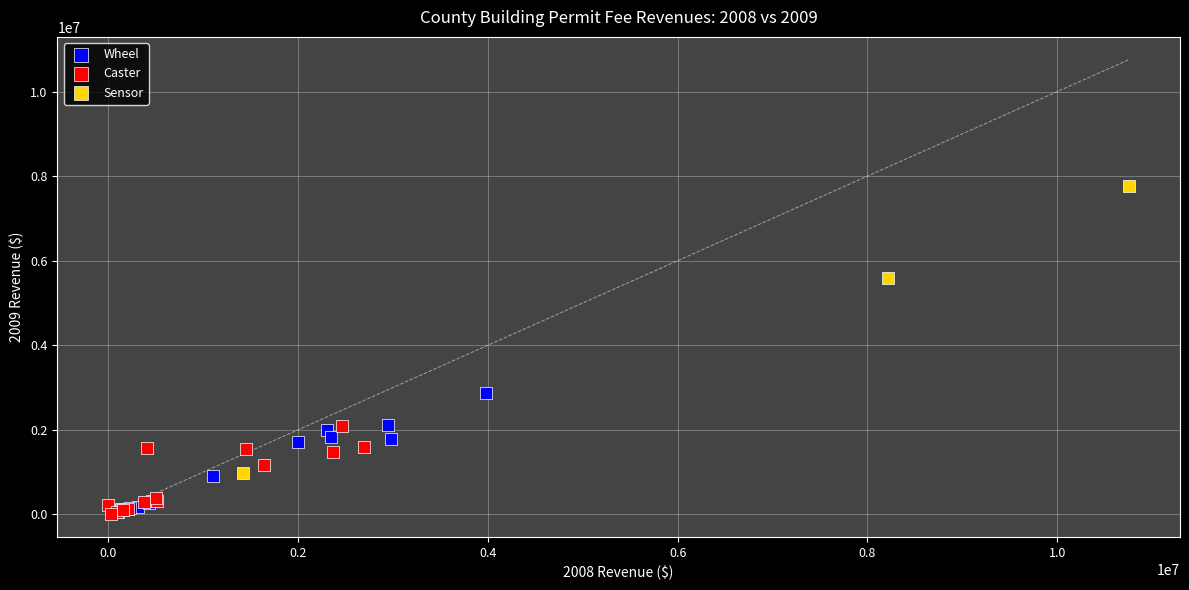

Which series has the largest Y range (max minus min)?

Sensor